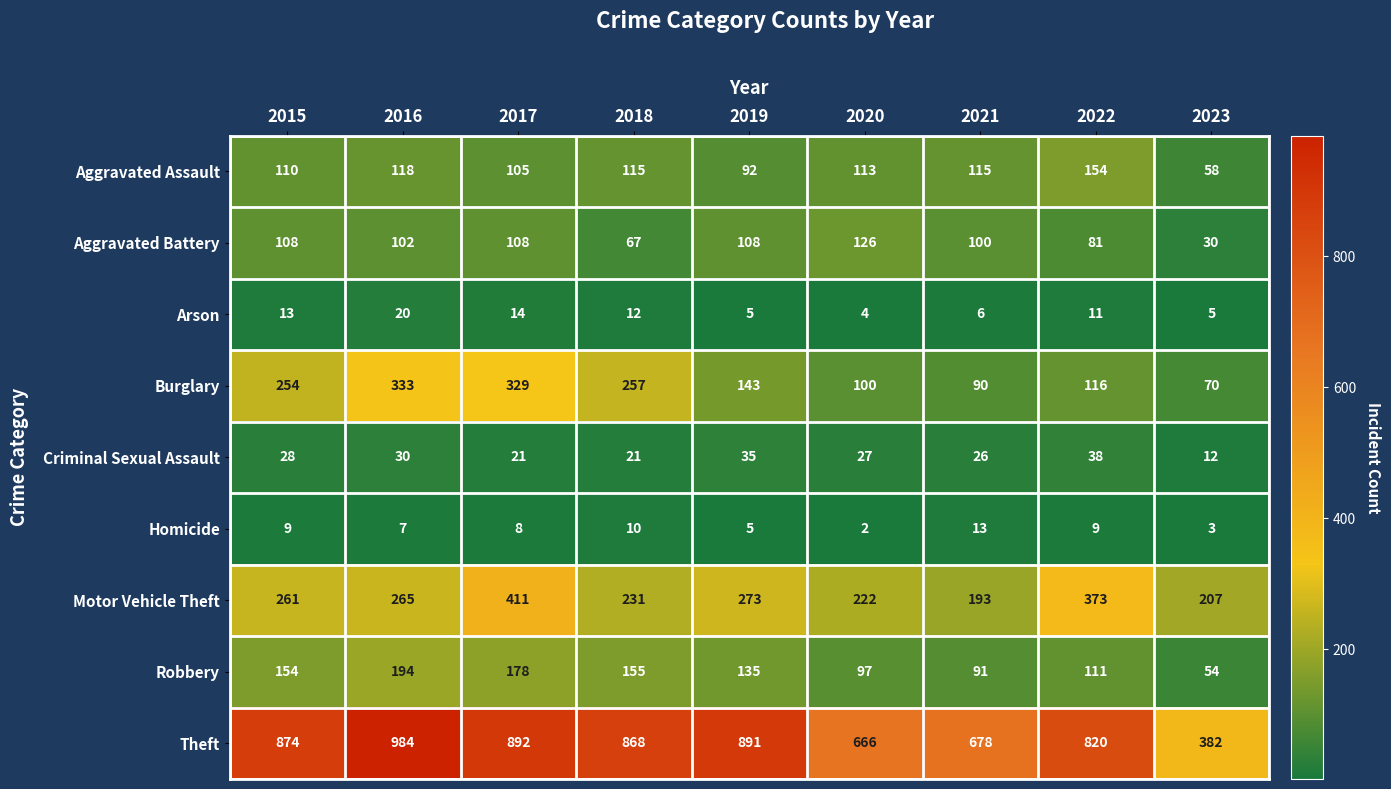

What is the difference between the Theft values at 2023 and 2022?

438